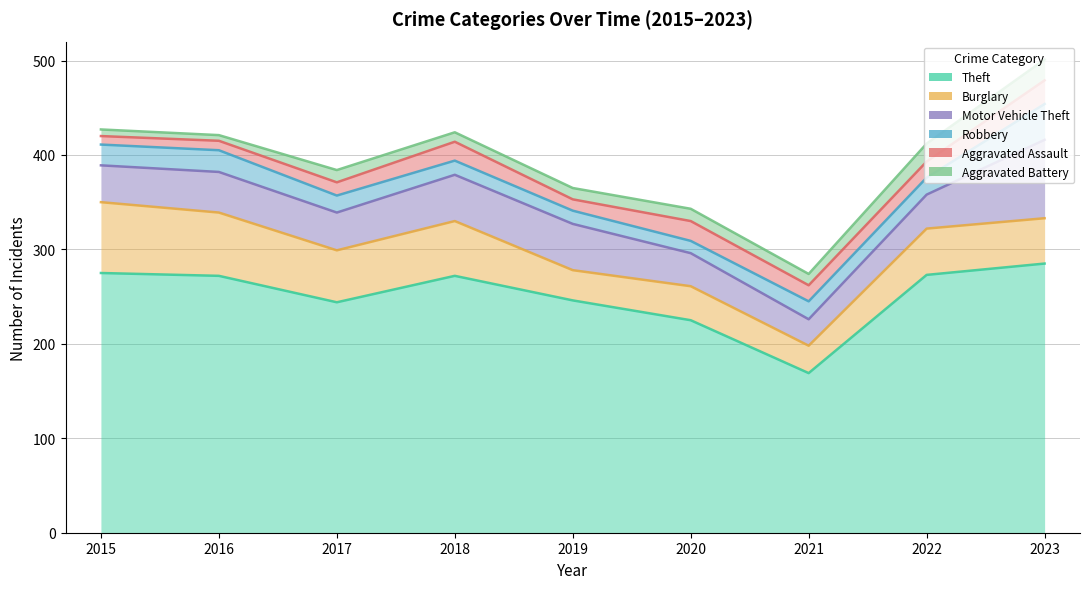

Rank the series at 2019 from lowest to highest value.

Aggravated Assault, Aggravated Battery, Robbery, Burglary, Motor Vehicle Theft, Theft